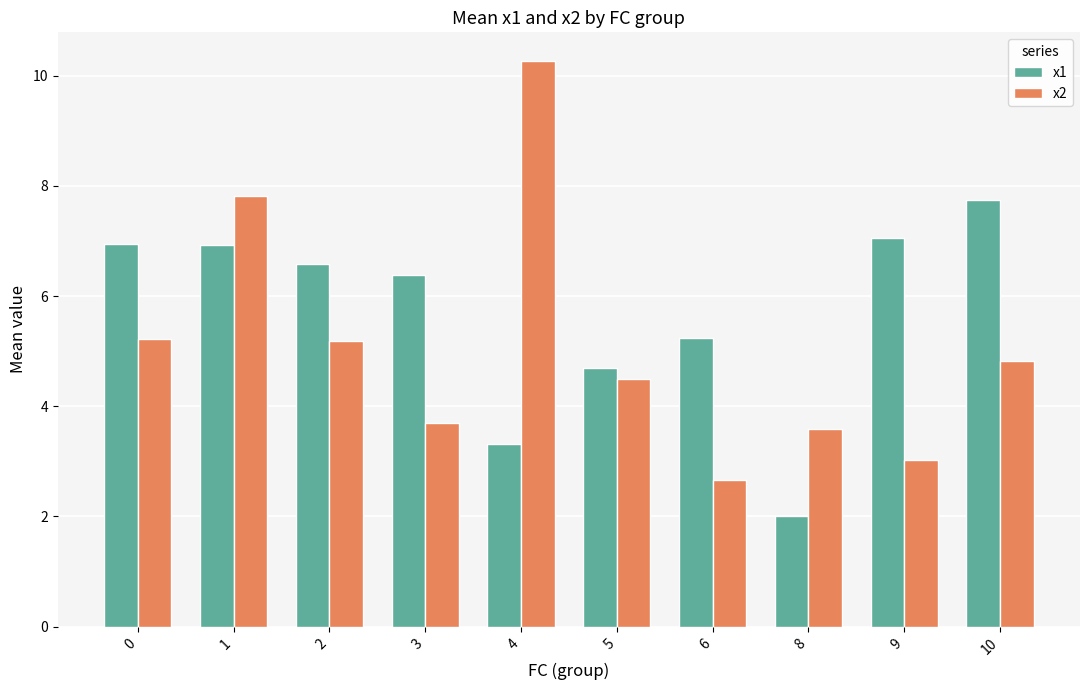

What is the maximum value shown in the chart?

10.3